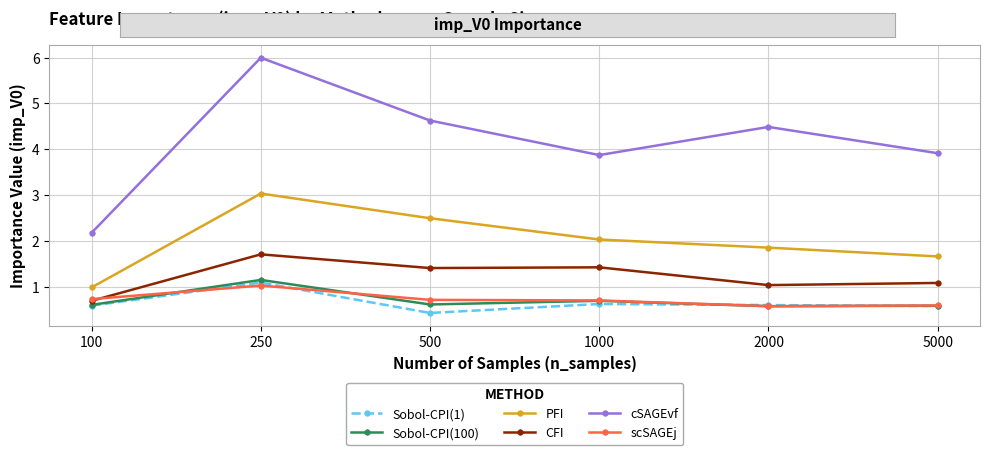

Read the PFI value at 2000.

1.9